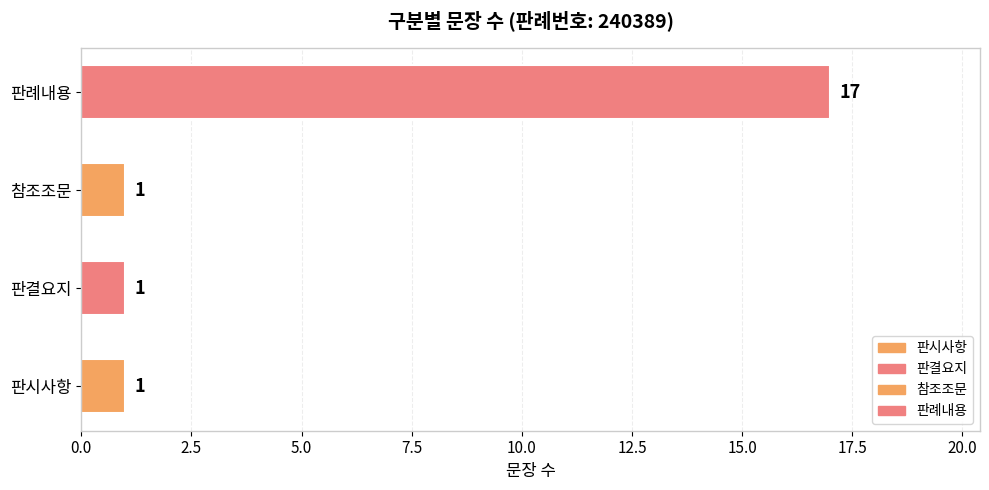

What is the label of the 4th bar from the right?

판시사항